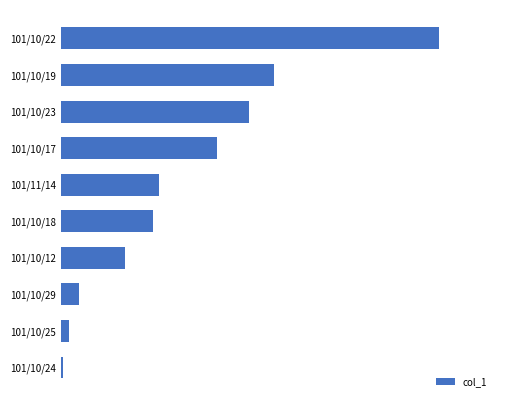

Are the bars horizontal?

Yes